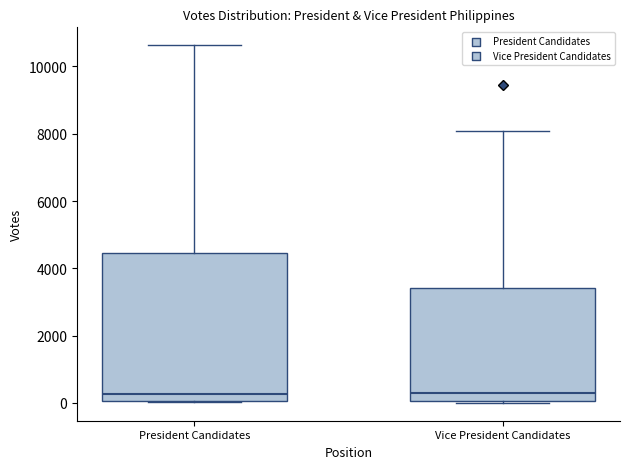

Reading left to right, read every box against the y-axis: the position of its median line, the range the box covers, and the ends of its whiskers. The values are not printed on the chart, so give them approximately, as read against the axis.

President Candidates: median 200, box 0 to 4400, whiskers 0 to 10600
Vice President Candidates: median 200, box 0 to 3400, whiskers 0 to 8000